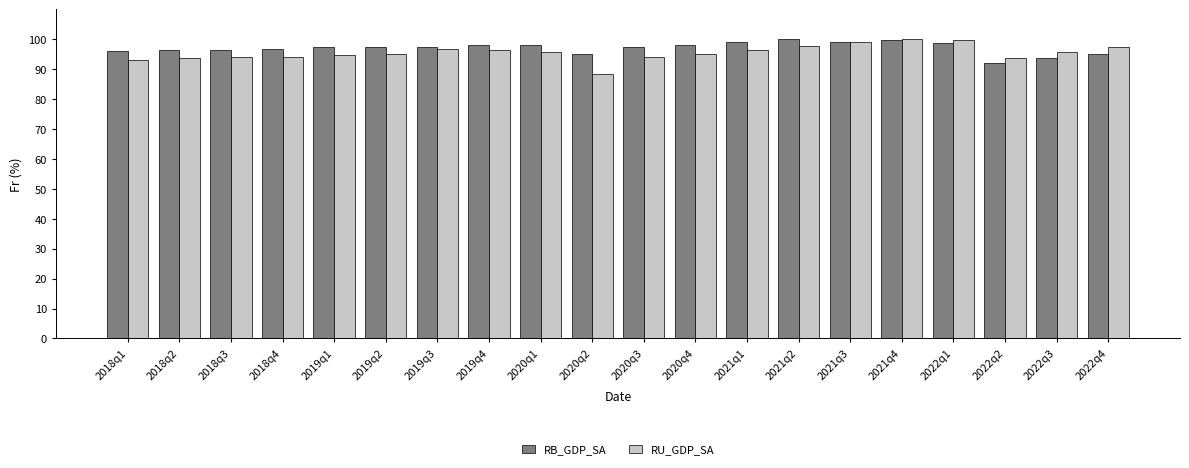

What is the difference between the highest and lowest values at 2021q4?

0.1